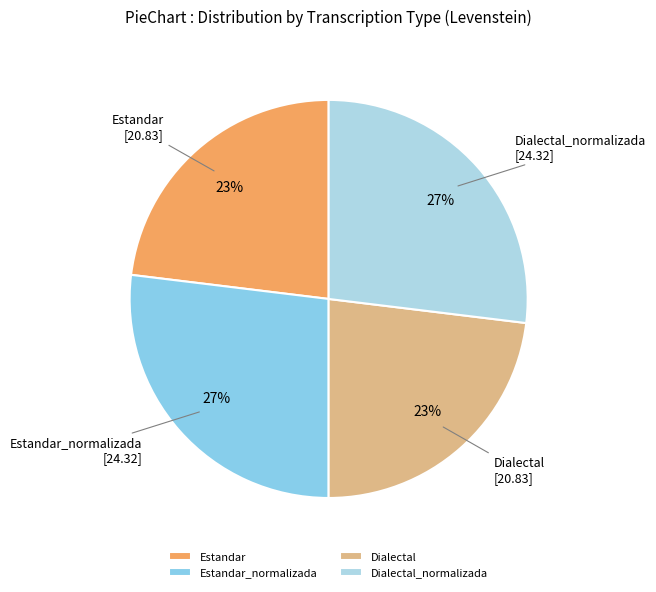

How many segments does this pie chart have?

4